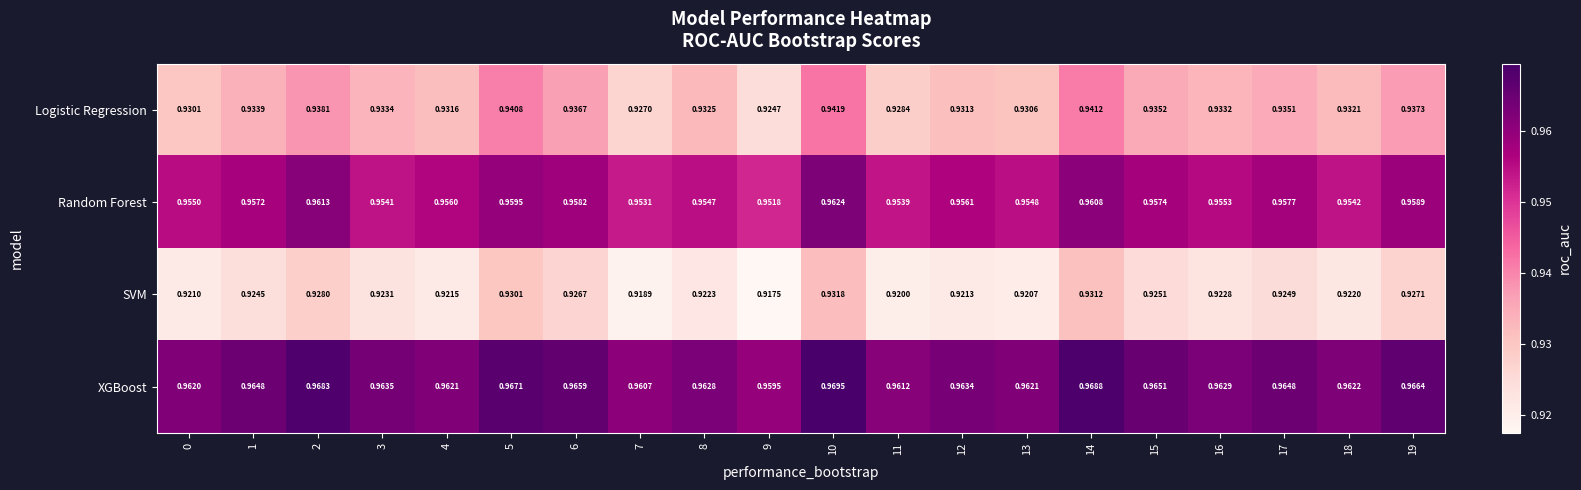

Which series changed the most between 0 and 16?

Logistic Regression